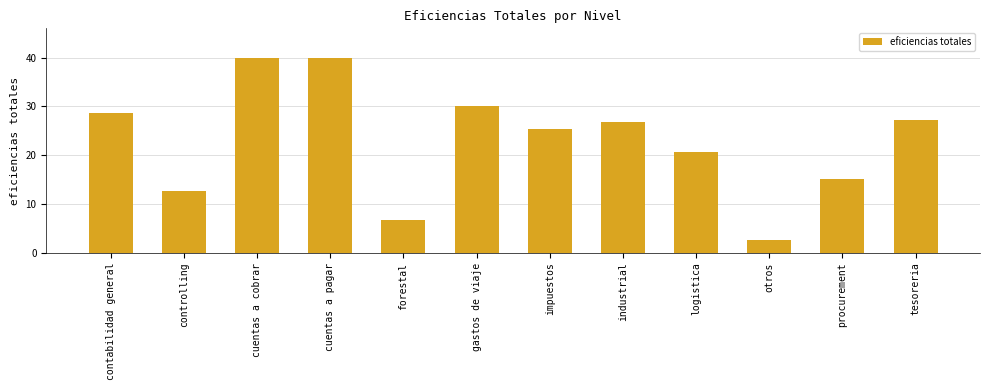

Approximately how many times larger is the value at cuentas a pagar compared to tesoreria?

1.5